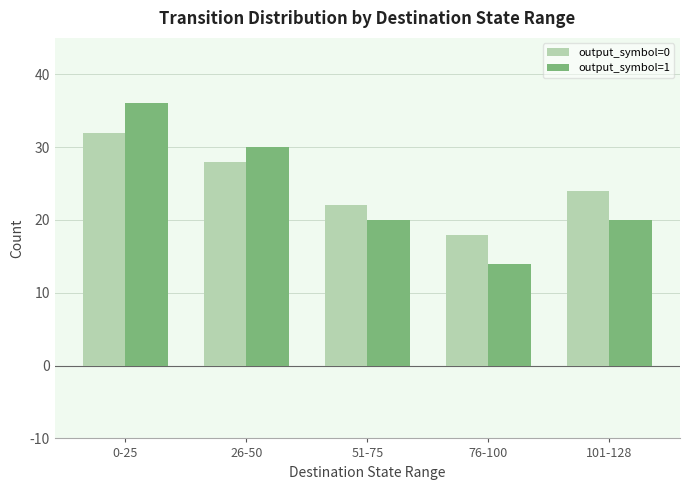

List the series in order of their peak value, highest first.

output_symbol=1, output_symbol=0